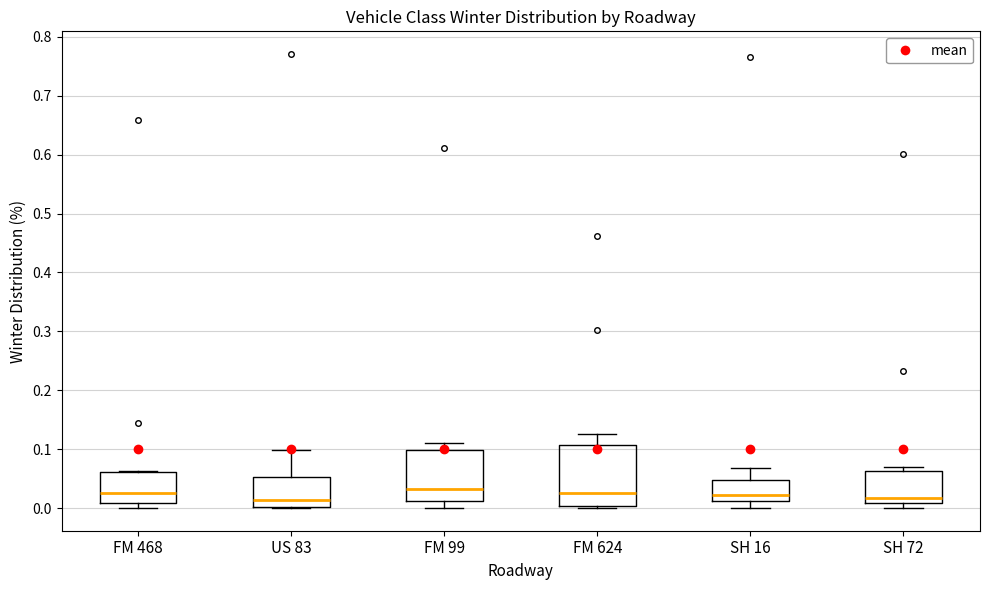

Reading left to right, transcribe this box plot: for each box, give where its median line is, the range the box spans, and where its two whiskers end, as read against the y-axis. The values are not printed on the chart, so give them approximately, as read against the axis.

FM 468: median 0.03, box 0.01 to 0.06, whiskers 0.00 to 0.06
US 83: median 0.01, box 0.00 to 0.05, whiskers 0.00 to 0.10
FM 99: median 0.03, box 0.01 to 0.10, whiskers 0.00 to 0.11
FM 624: median 0.03, box 0.00 to 0.11, whiskers 0.00 (just below the box's lower edge) to 0.13
SH 16: median 0.02, box 0.01 to 0.05, whiskers 0.00 to 0.07
SH 72: median 0.02, box 0.01 to 0.06, whiskers 0.00 to 0.07